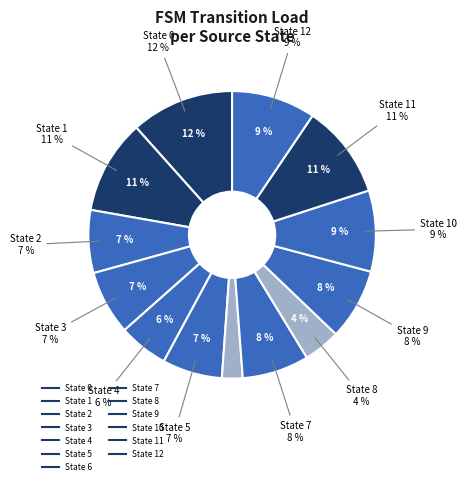

Does state 2 account for over 50% of the chart?

No